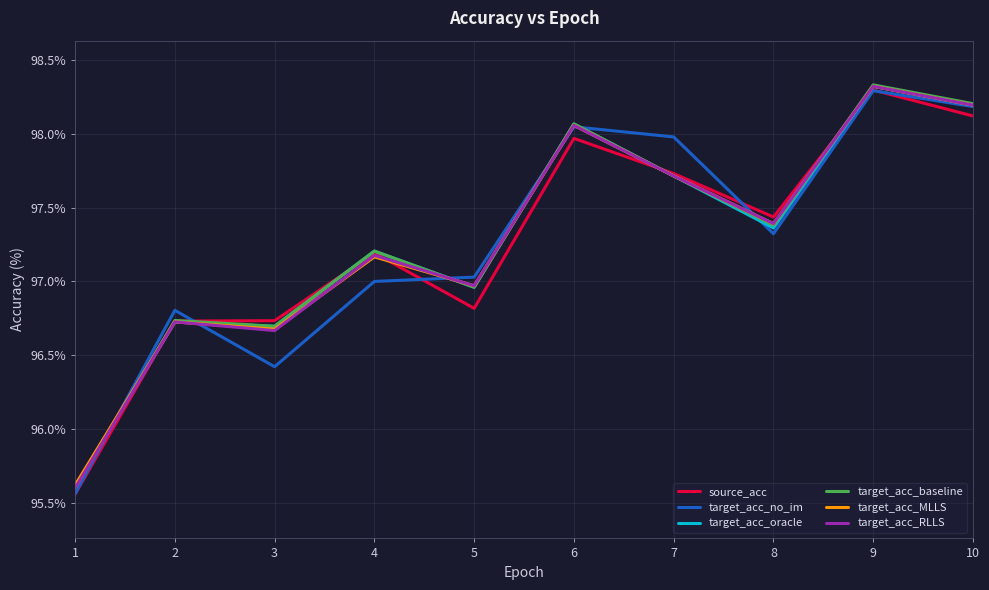

Between 6 and 9, which series saw the biggest shift?

source_acc